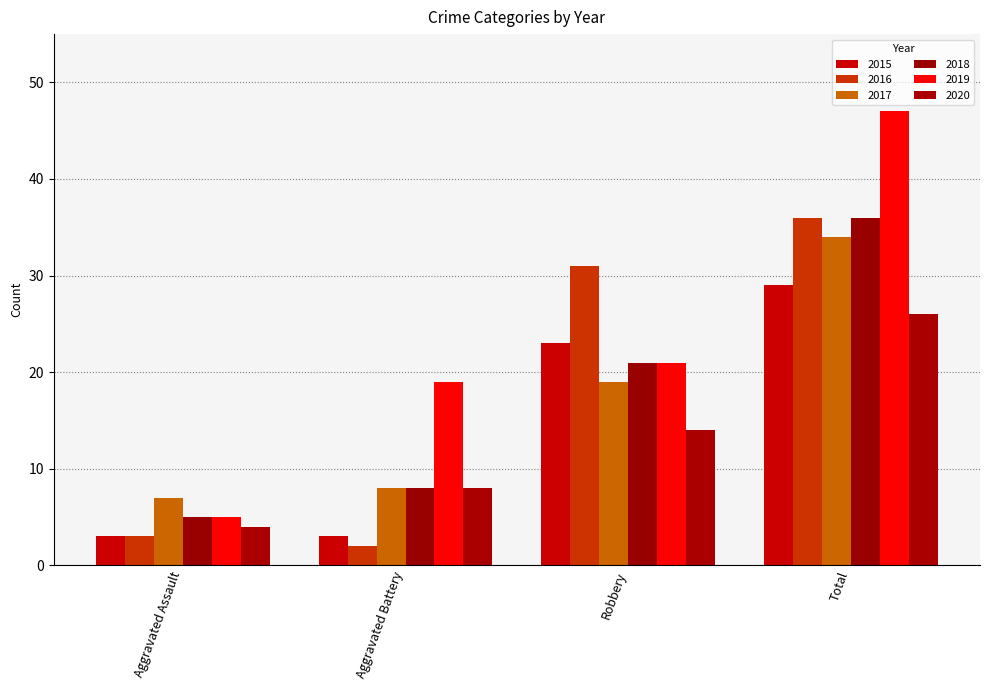

Count the number of data series in this chart.

6